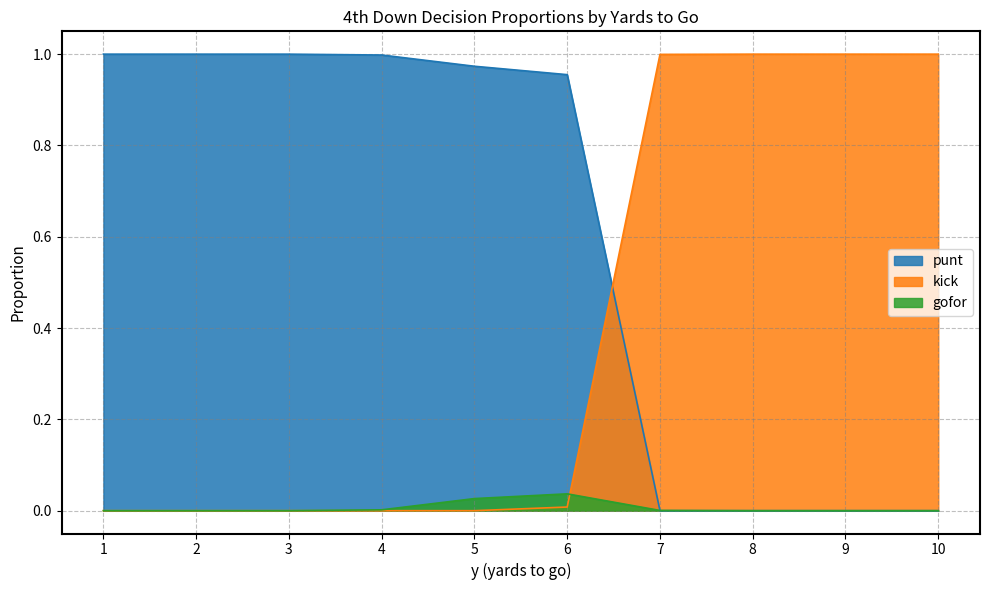

List the series in order of their peak value, lowest first.

gofor, punt, kick